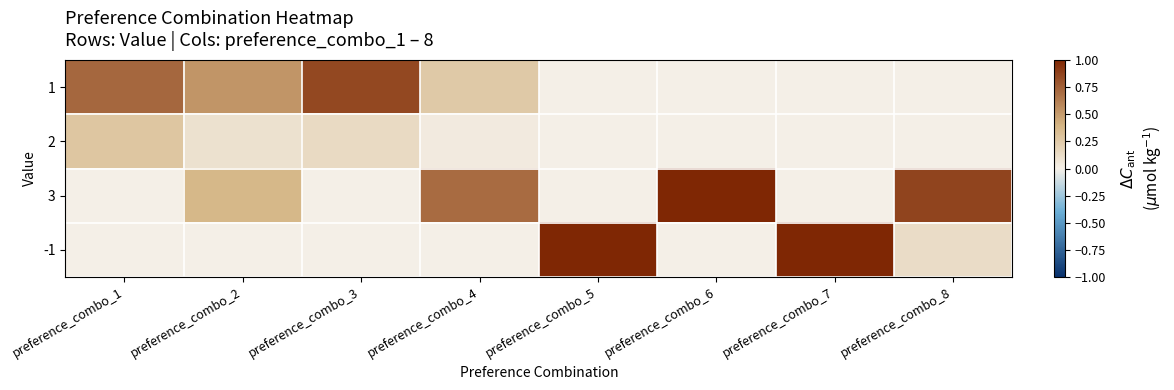

Reading left to right, what are all the values shown in this chart?

1: preference_combo_1=0.7	preference_combo_2=0.5	preference_combo_3=0.9	preference_combo_4=0.3	preference_combo_5=0.0	preference_combo_6=0.0	preference_combo_7=0.0	preference_combo_8=0.0
2: preference_combo_1=0.3	preference_combo_2=0.1	preference_combo_3=0.1	preference_combo_4=0.0	preference_combo_5=0.0	preference_combo_6=0.0	preference_combo_7=0.0	preference_combo_8=0.0
3: preference_combo_1=0.0	preference_combo_2=0.4	preference_combo_3=0.0	preference_combo_4=0.7	preference_combo_5=0.0	preference_combo_6=1.0	preference_combo_7=0.0	preference_combo_8=0.9
-1: preference_combo_1=0.0	preference_combo_2=0.0	preference_combo_3=0.0	preference_combo_4=0.0	preference_combo_5=1.0	preference_combo_6=0.0	preference_combo_7=1.0	preference_combo_8=0.1